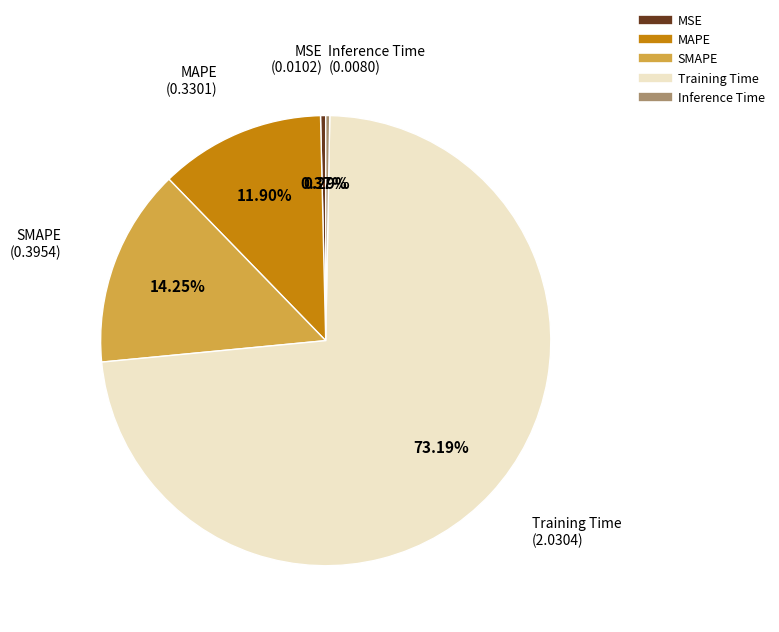

What is the largest slice in the pie chart?

Training Time